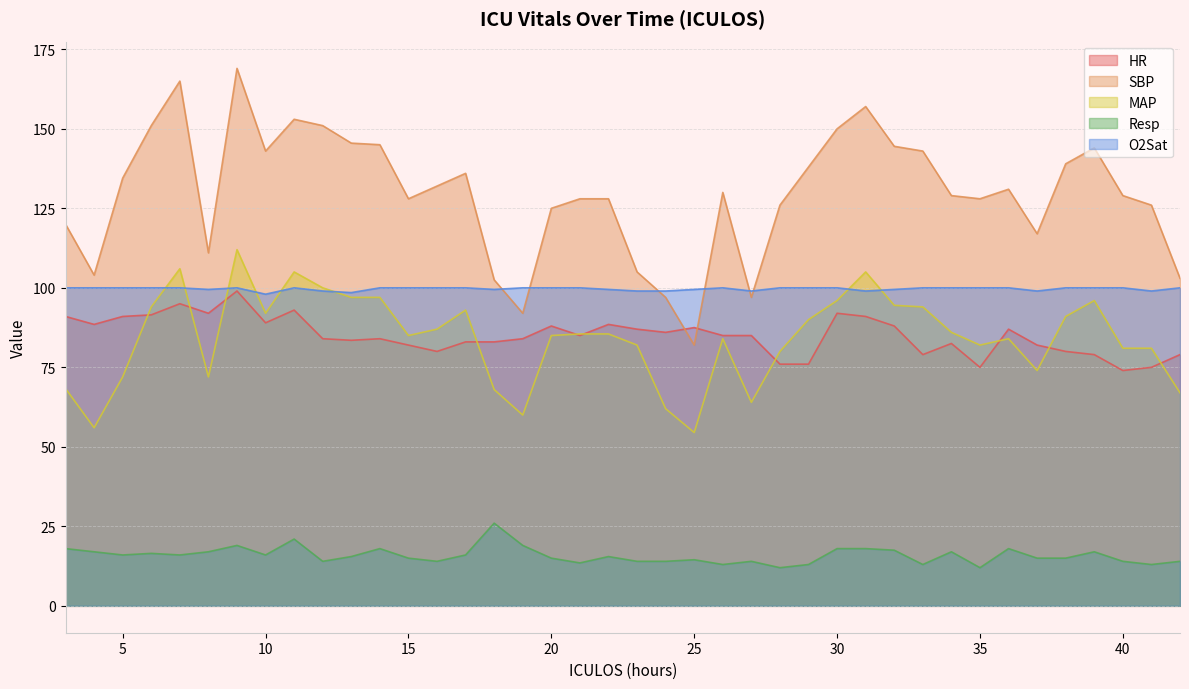

Which series has the largest total across all categories?

SBP